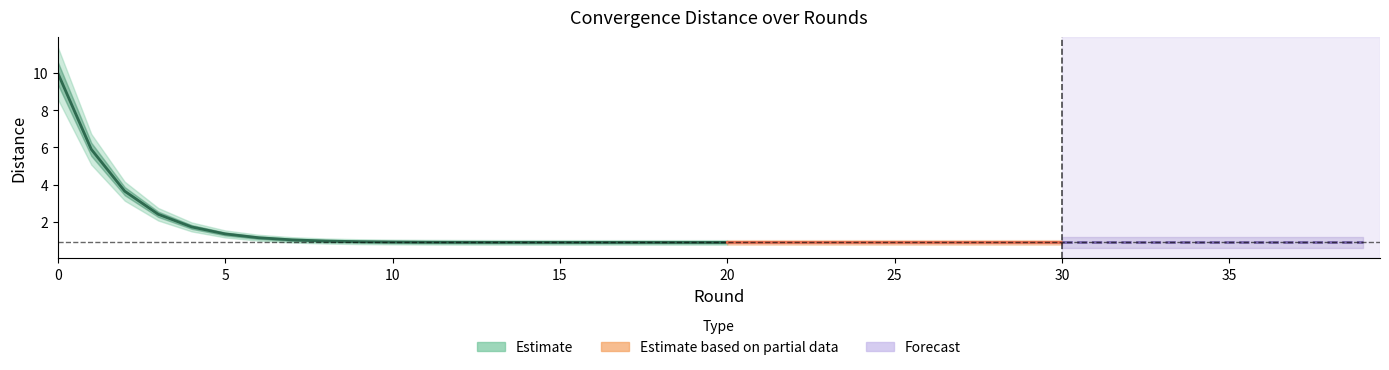

What is the sum of the values at 36 and 5?

2.2